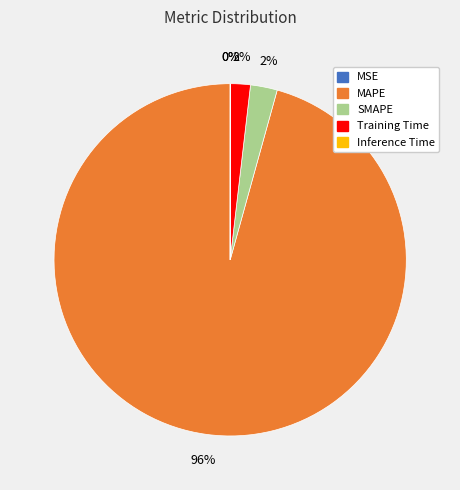

True or false: MSE accounts for 1% of the total.

False